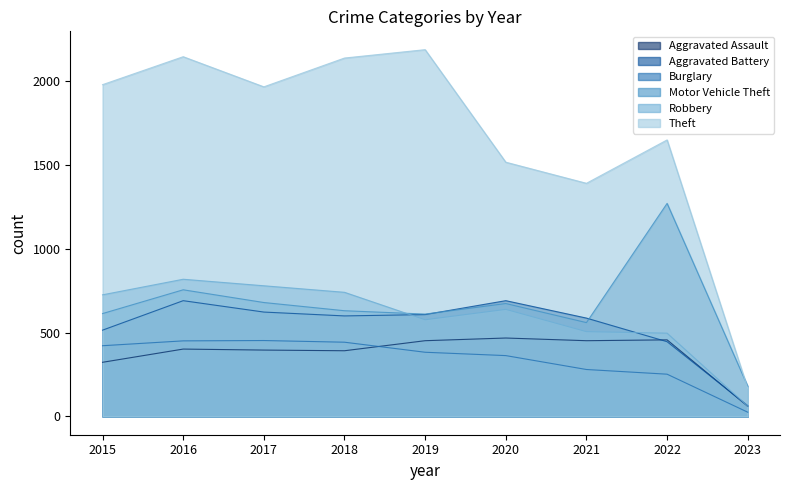

Rank the series at 2021 from lowest to highest value.

Burglary, Aggravated Assault, Robbery, Motor Vehicle Theft, Aggravated Battery, Theft